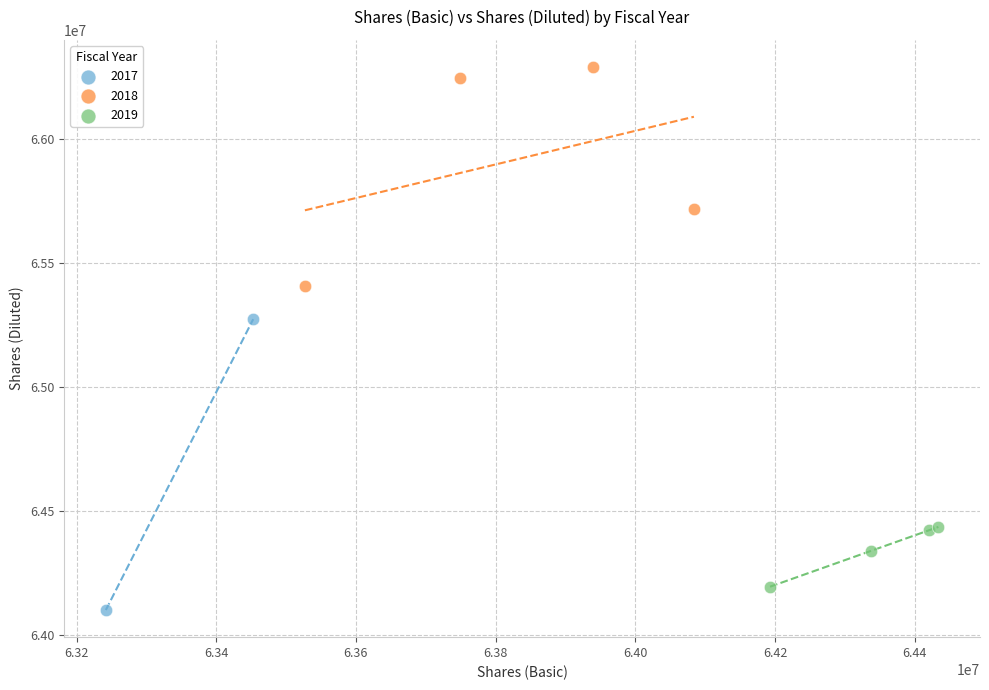

What are all the series names shown in the legend?

2017, 2018, 2019